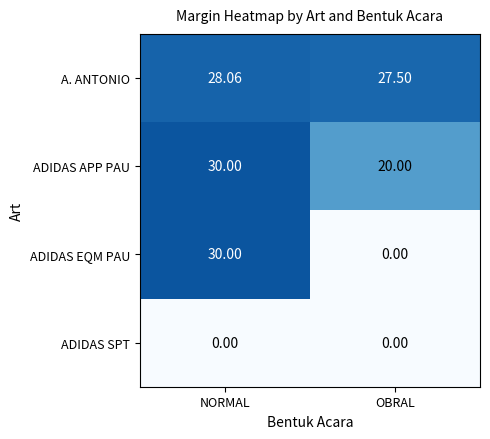

At which label does ADIDAS APP PAU reach its peak?

NORMAL